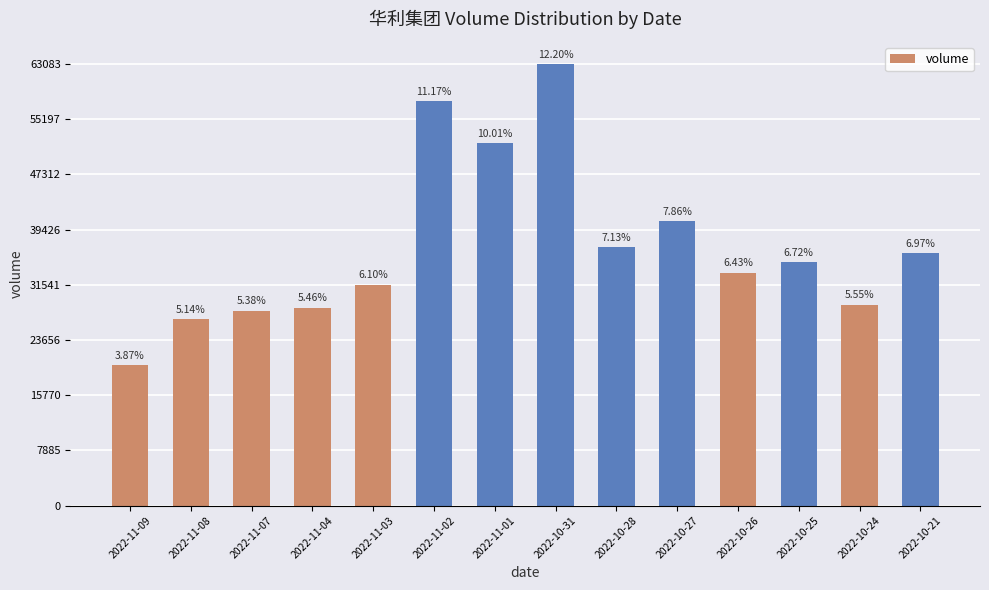

At which category does the chart reach its minimum across all series?

2022-11-09